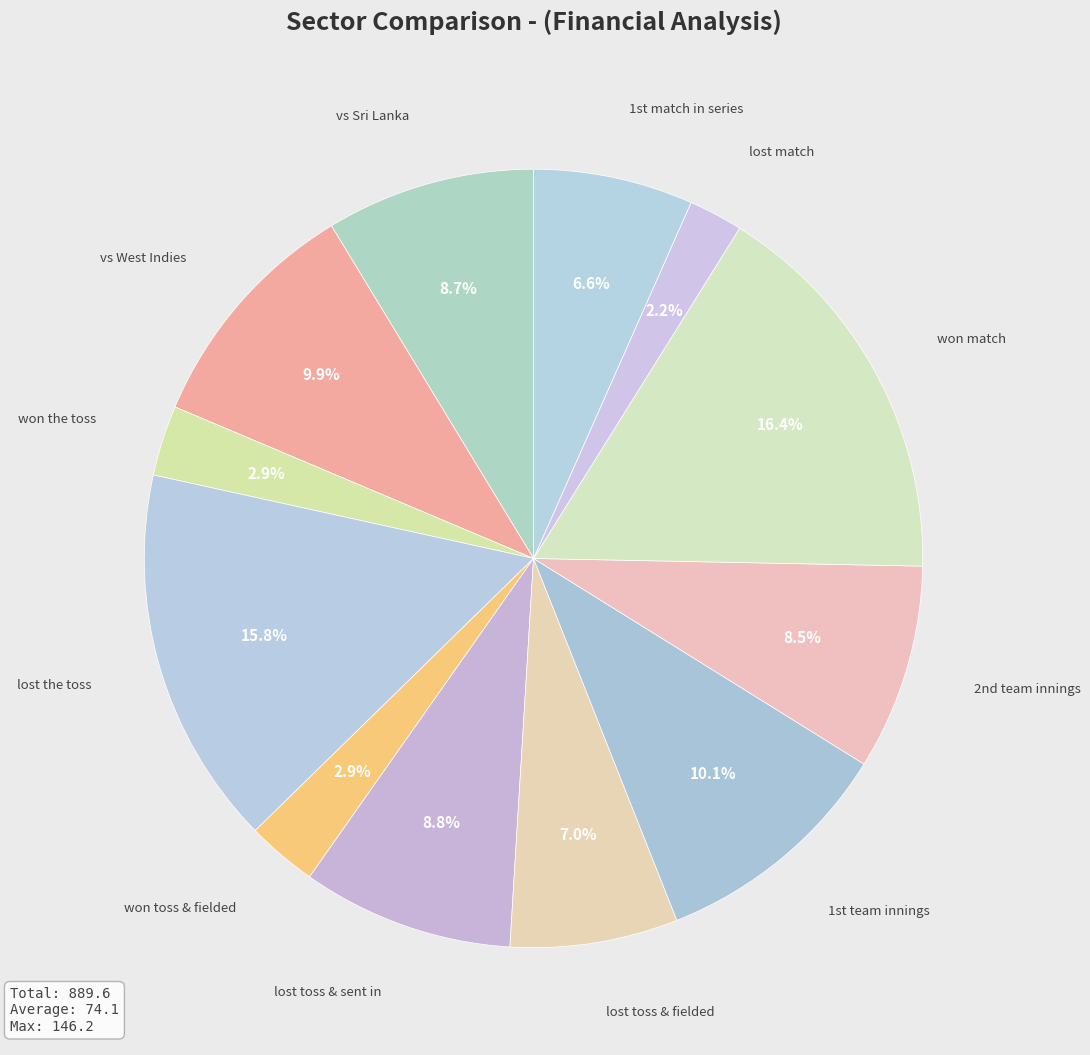

Which slice is the smallest?

lost match